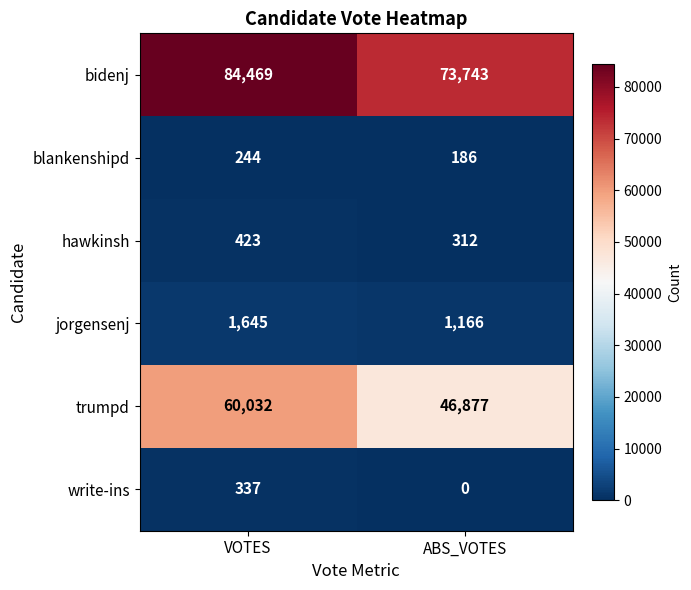

What is the difference between the highest and lowest values at VOTES?

84225